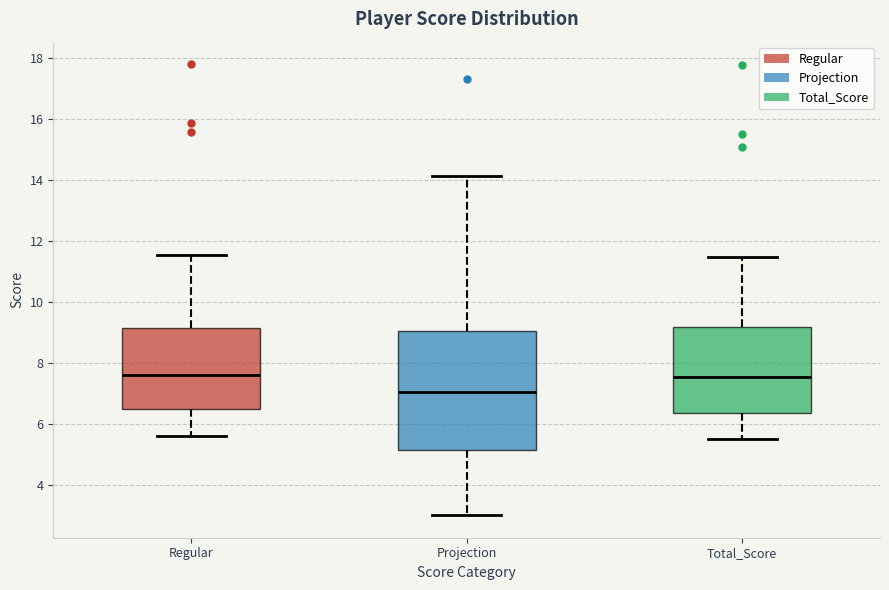

Which box's median line is the lowest?

Projection